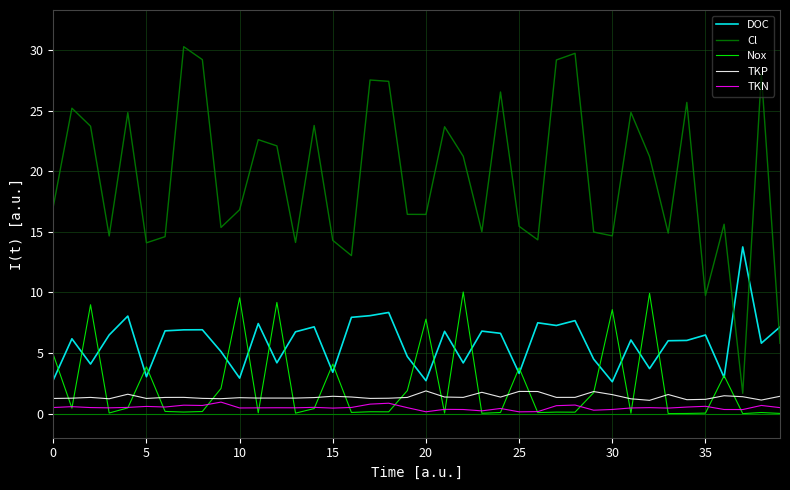

Which series has the largest range (max minus min)?

Cl